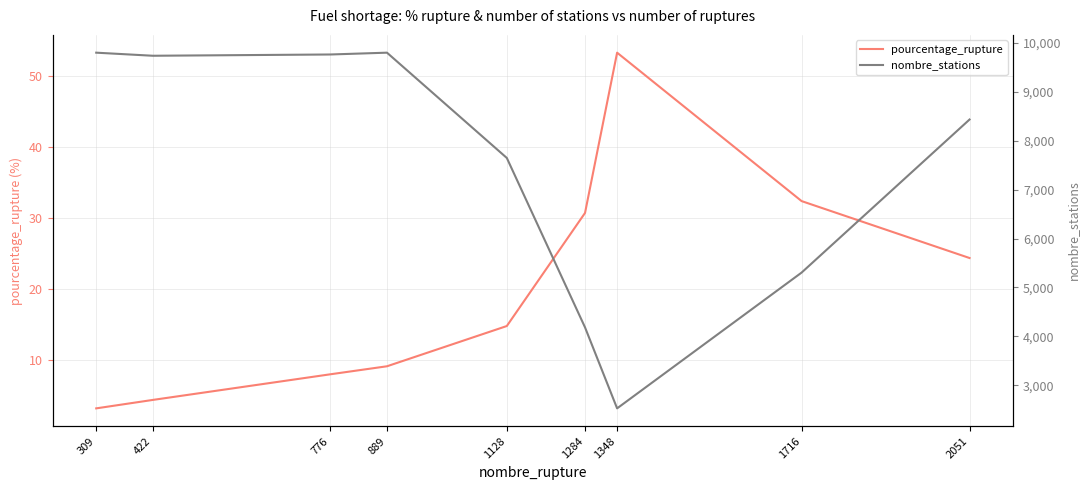

Between 309 and 776, which is larger?

776